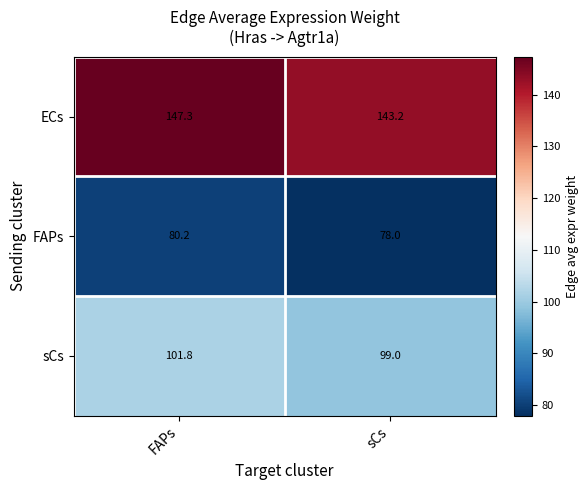

List the series in order of their overall mean, highest first.

ECs, sCs, FAPs